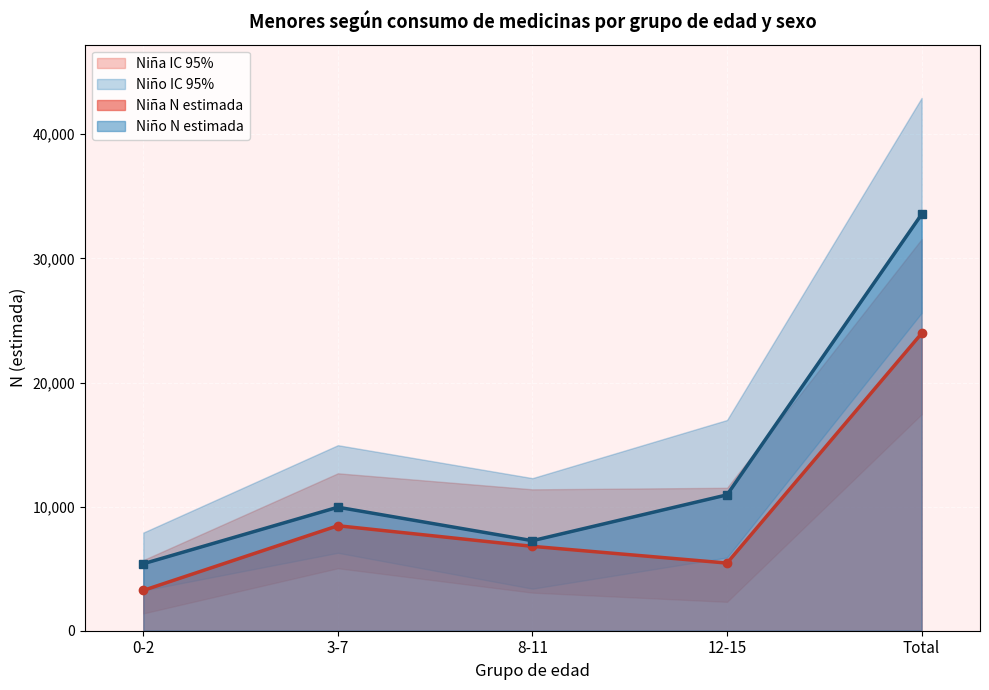

Which has a higher value, 3-7 or 0-2?

3-7